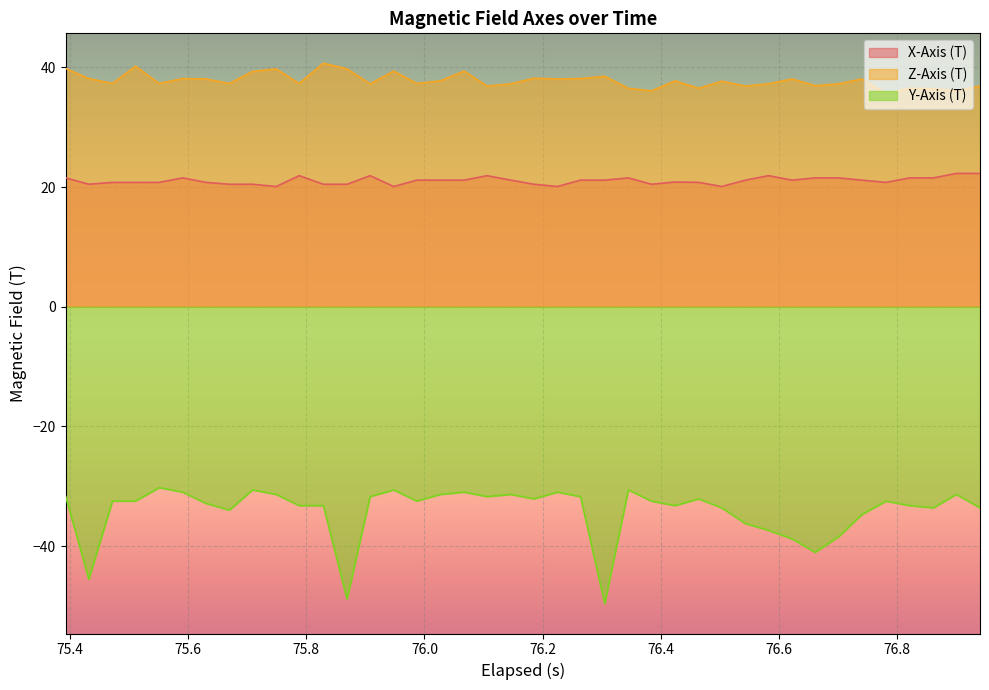

Which series has the largest range (max minus min)?

Y-Axis (T)